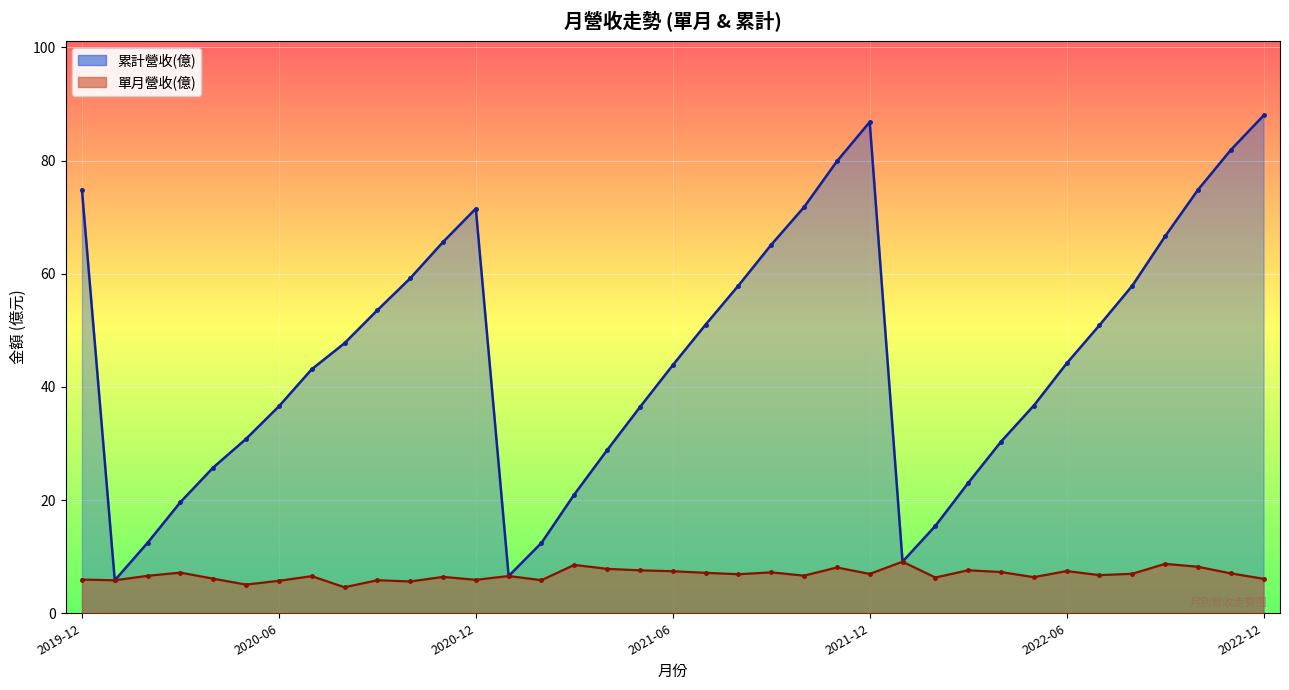

What value does the 累計營收(億) series have at 2022-01?

9.1